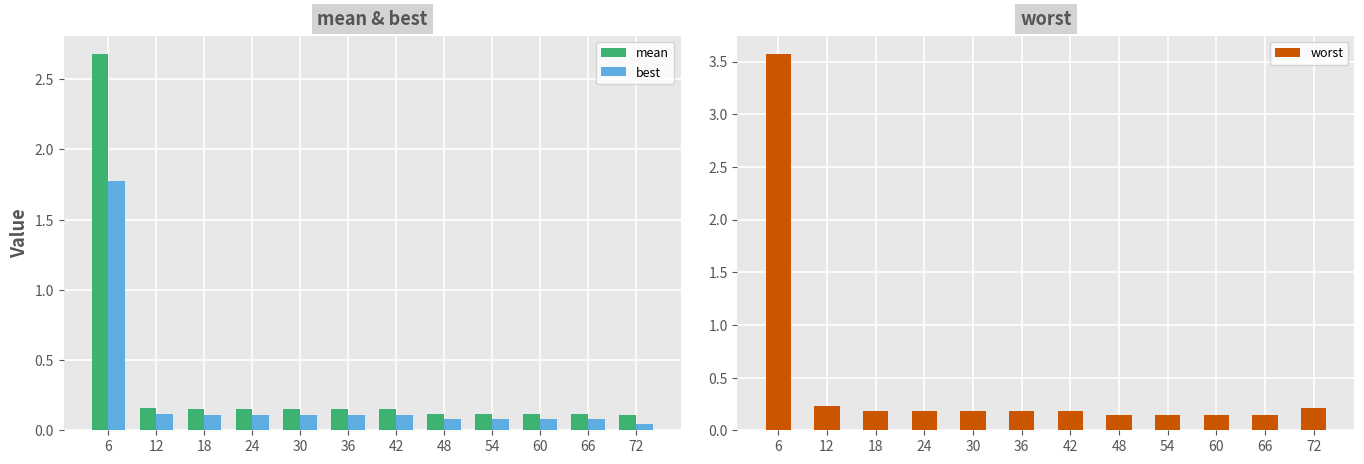

What is the total value across all series at 54?

0.3